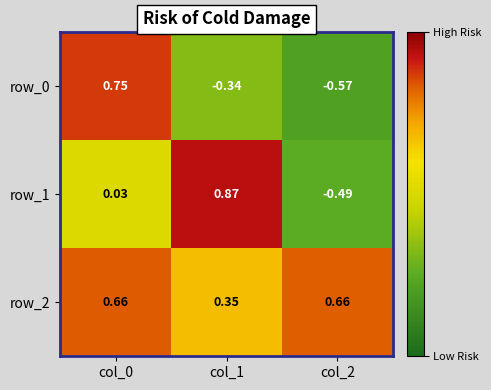

Which series has the largest total across all categories?

row_2